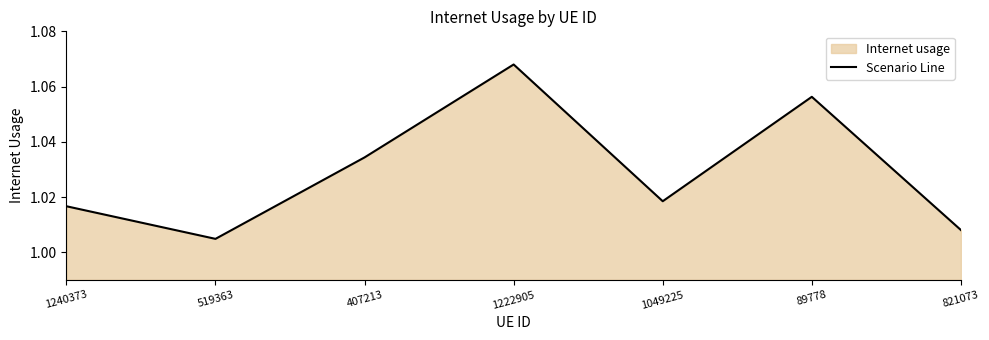

What is the difference between the maximum and minimum values?

0.1